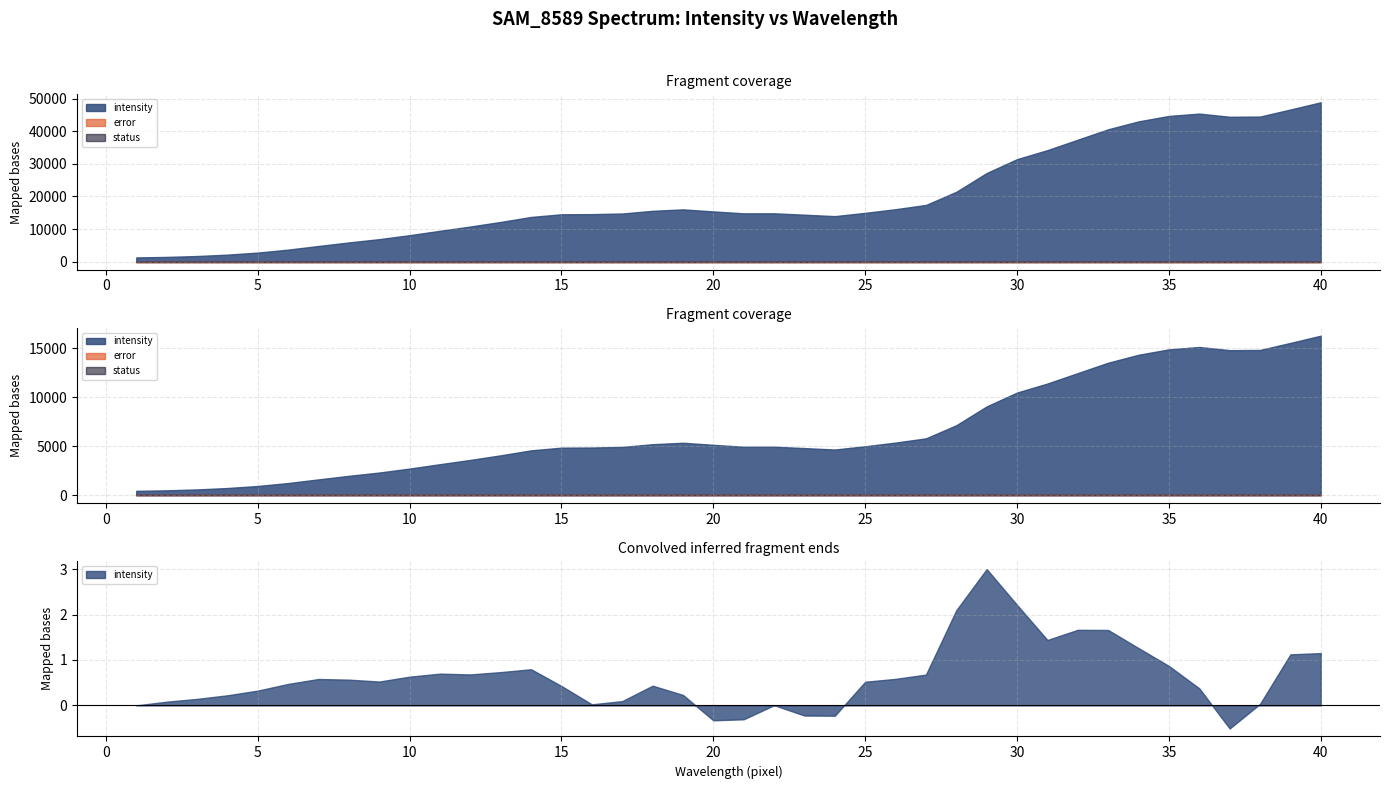

Reading right to left, transcribe all the data shown in this chart.

intensity: 48852	46640	44482	44417	45393	44672	43004	40581	37392	34196	31430	27182	21418	17392	16090	14968	13968	14404	14832	14823	15409	16039	15596	14763	14581	14536	13716	12188	10780	9471	8128	6913	5905	4816	3699	2791	2166	1739	1464	1307
error: 0	0	0	0	0	0	0	0	0	0	0	0	0	0	0	0	0	0	0	0	0	0	0	0	0	0	0	0	0	0	0	0	0	0	0	0	0	0	0	0
status: 0	0	0	0	0	0	0	0	0	0	0	0	0	0	0	0	0	0	0	0	0	0	0	0	0	0	0	0	0	0	0	0	0	0	0	0	0	0	0	0